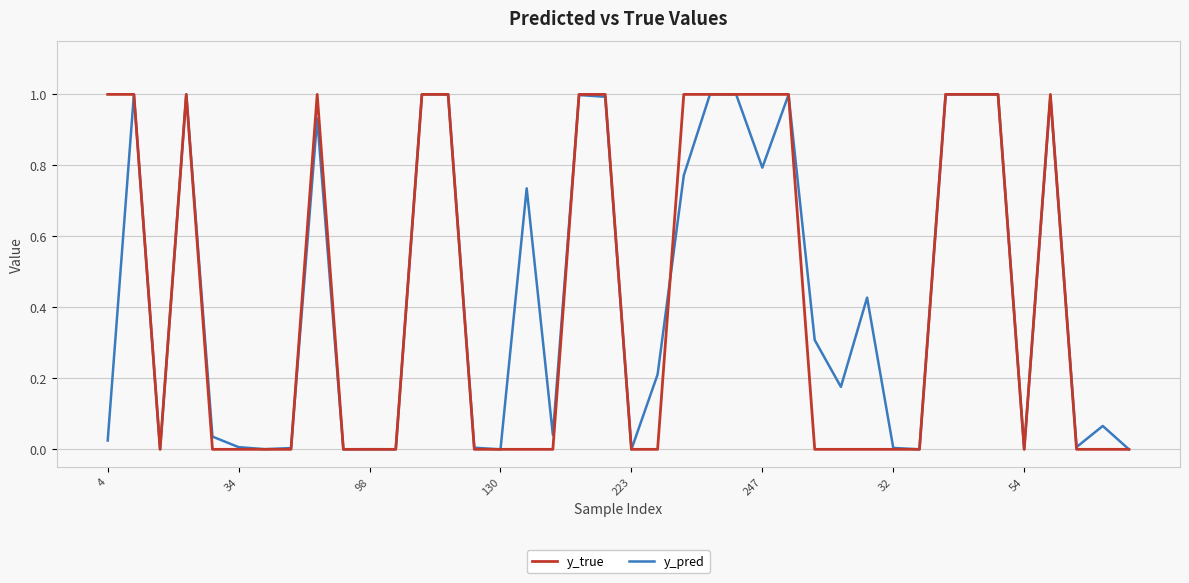

Which series has the widest spread of values?

y_true